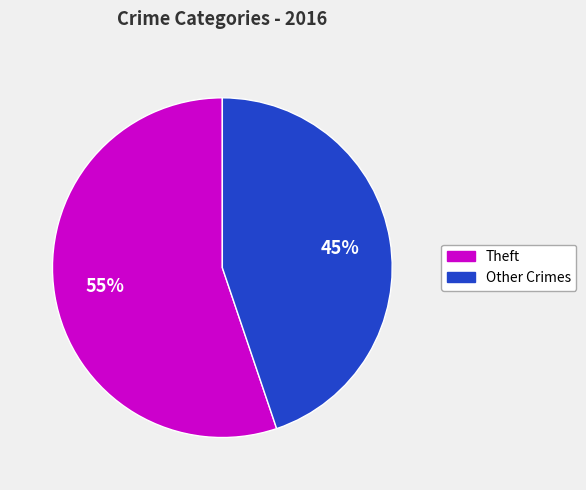

To the nearest percent, what is the difference between the largest and smallest slice percentages?

10%